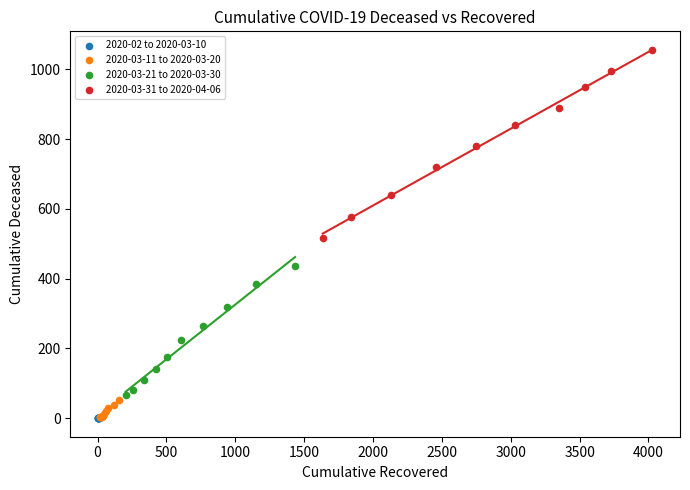

Which series has the largest Y range (max minus min)?

2020-03-31 to 2020-04-06